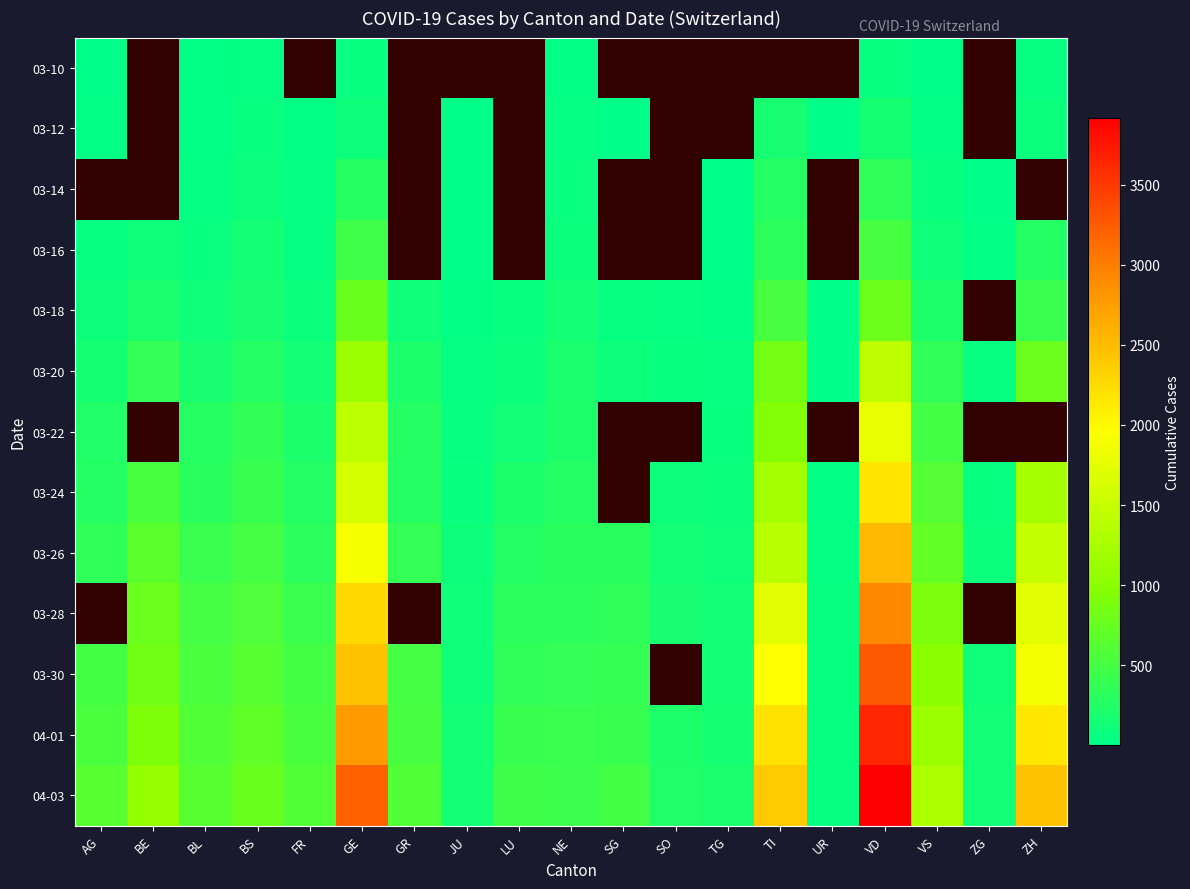

What is the maximum value for 03-20?

1432.0